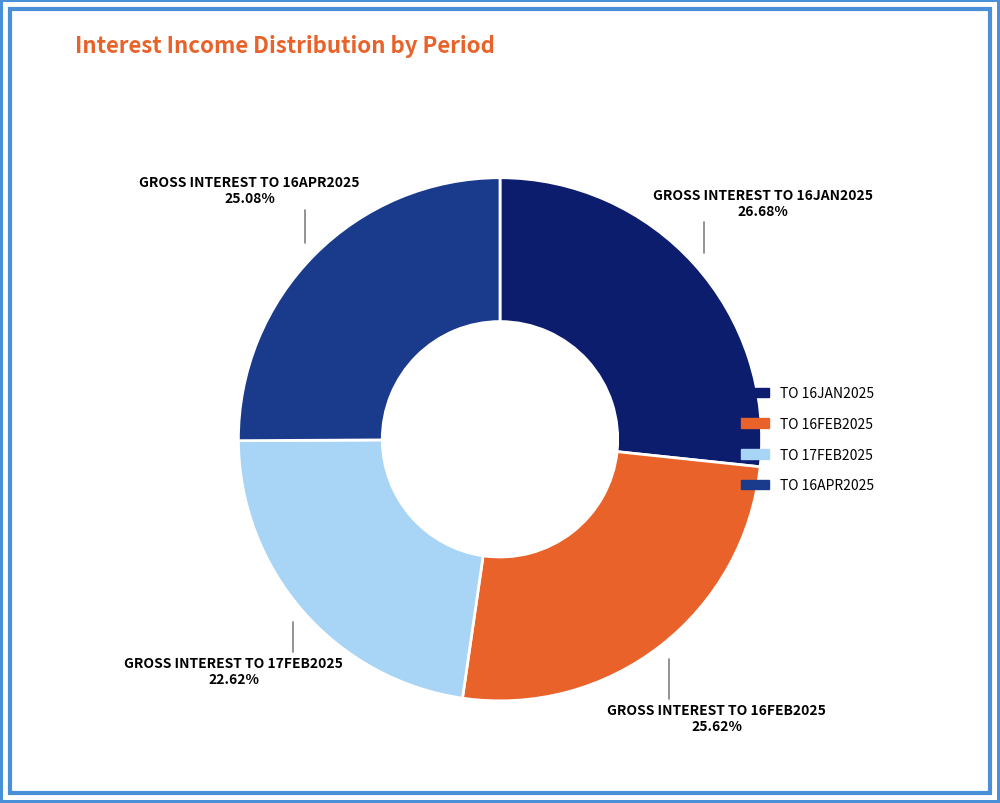

Is there any slice that represents more than half of the pie?

No